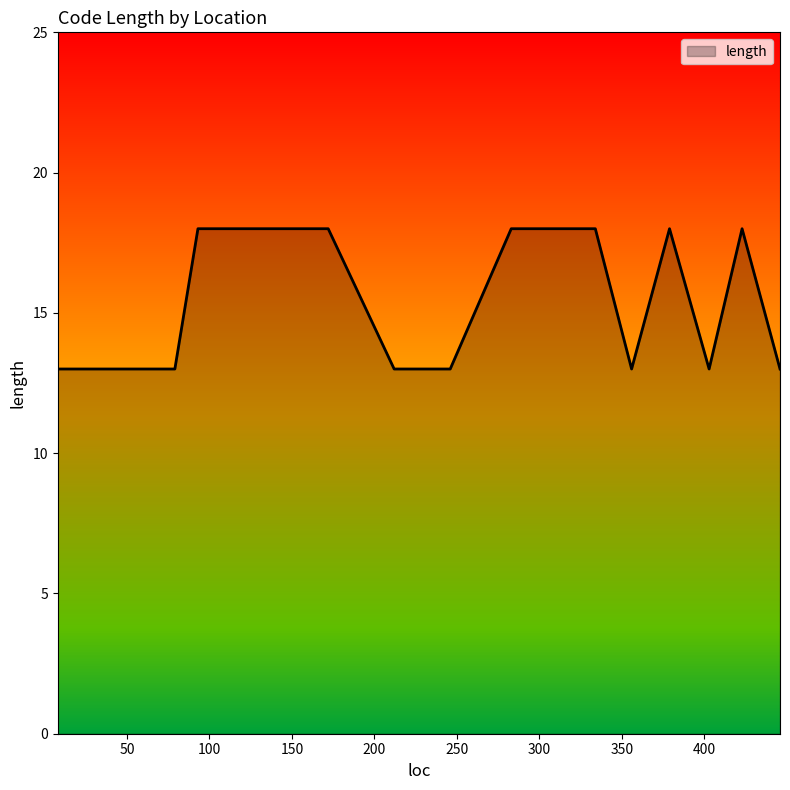

What is the maximum value shown in the chart?

18